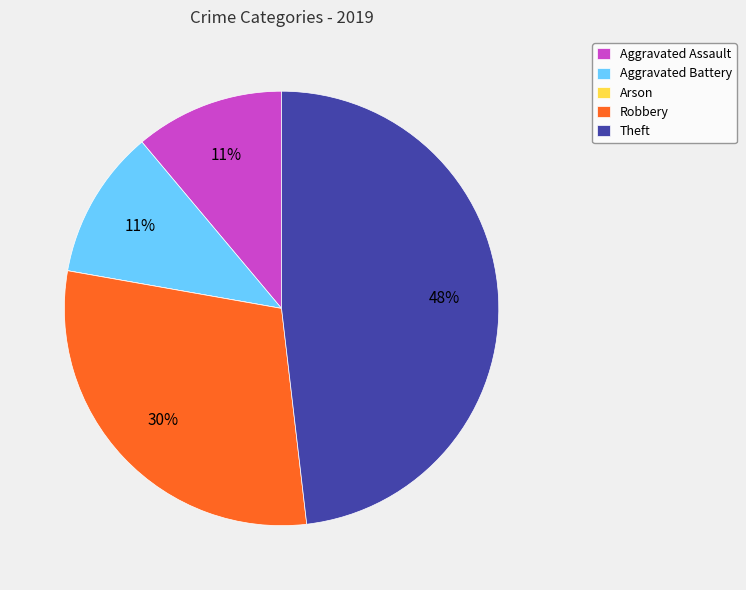

Which category has the biggest portion of the pie?

Theft